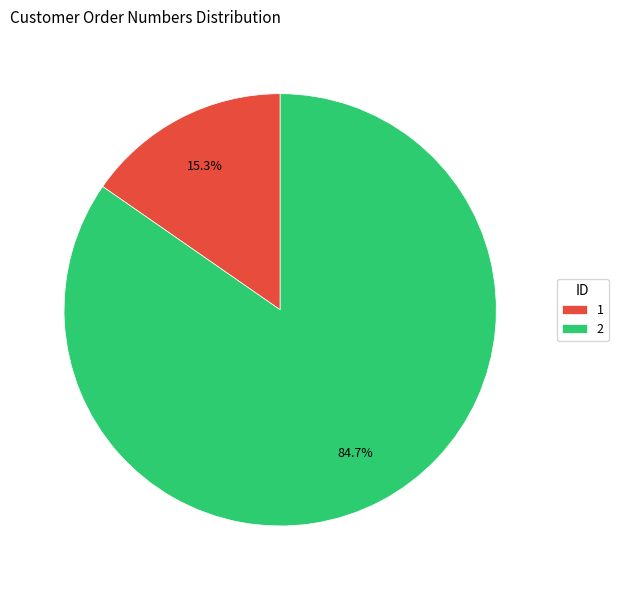

Which category has the smallest portion of the pie?

1